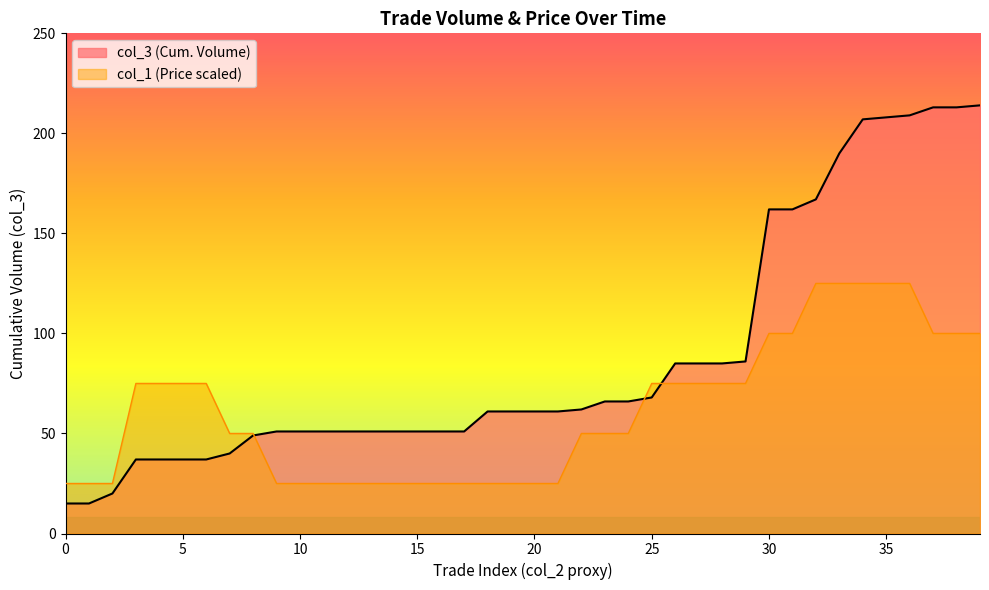

Is the value of col_1 at 8 greater than the value of col_3 at 14?

No